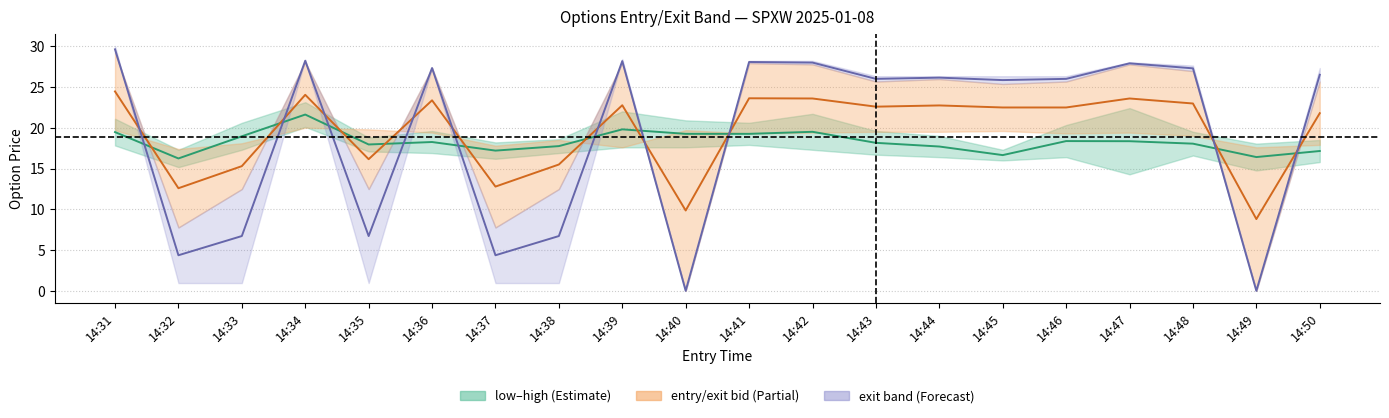

The entry/exit mid series shows 16.1 at 14:35. True or false?

True